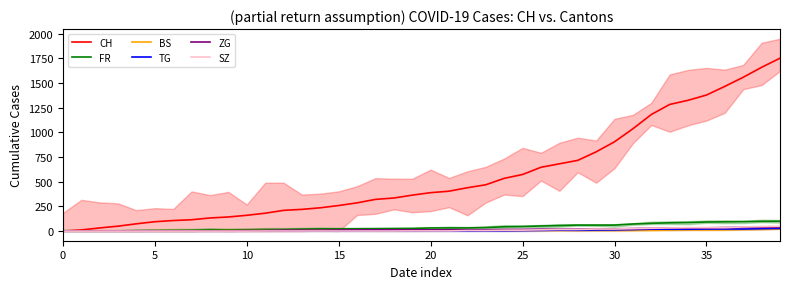

Is it true that BS equals 0 at 0?

True